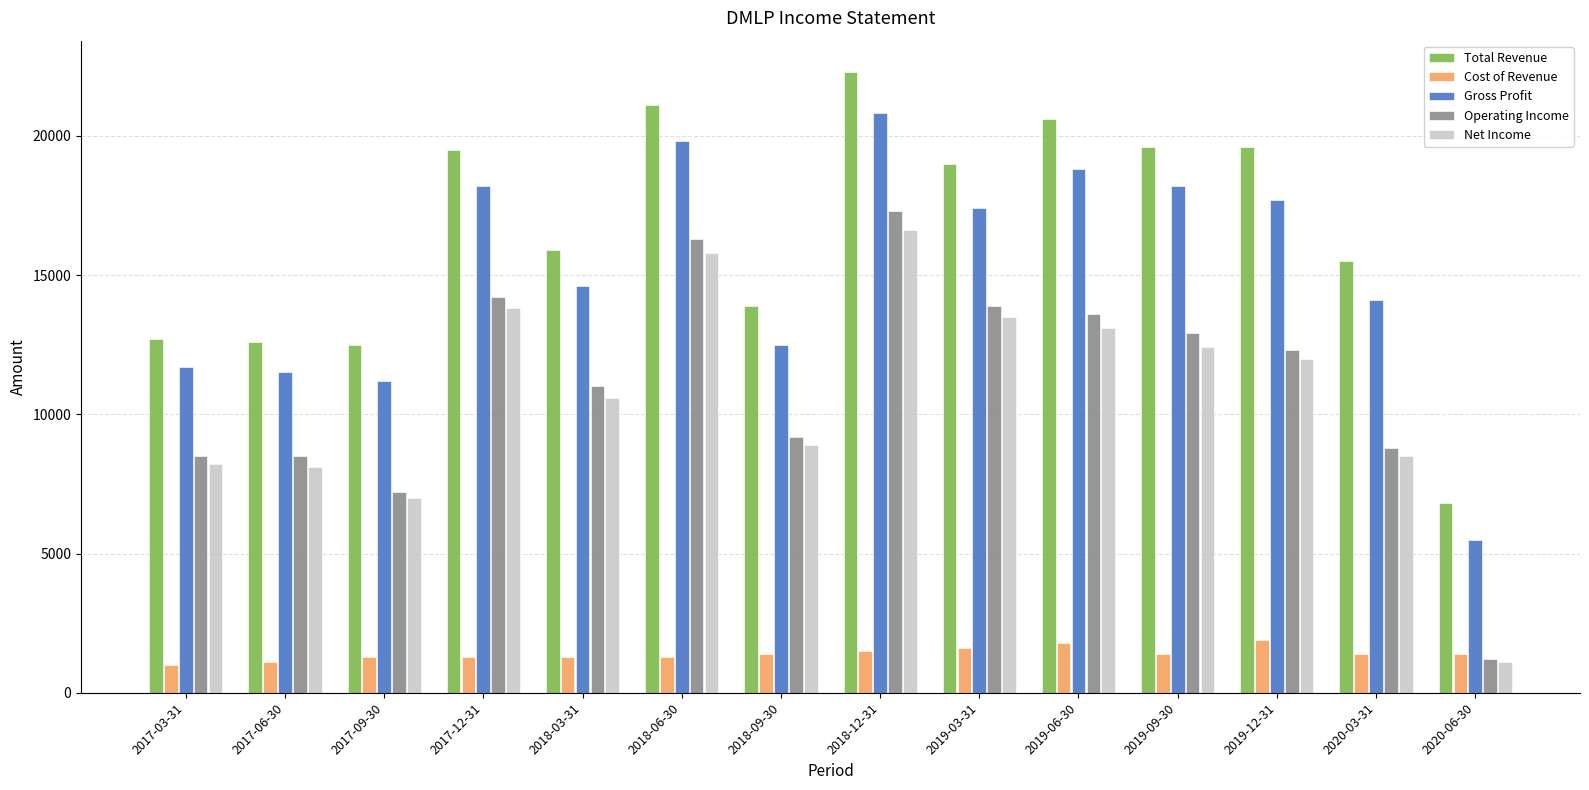

Count the number of categories in the chart.

14